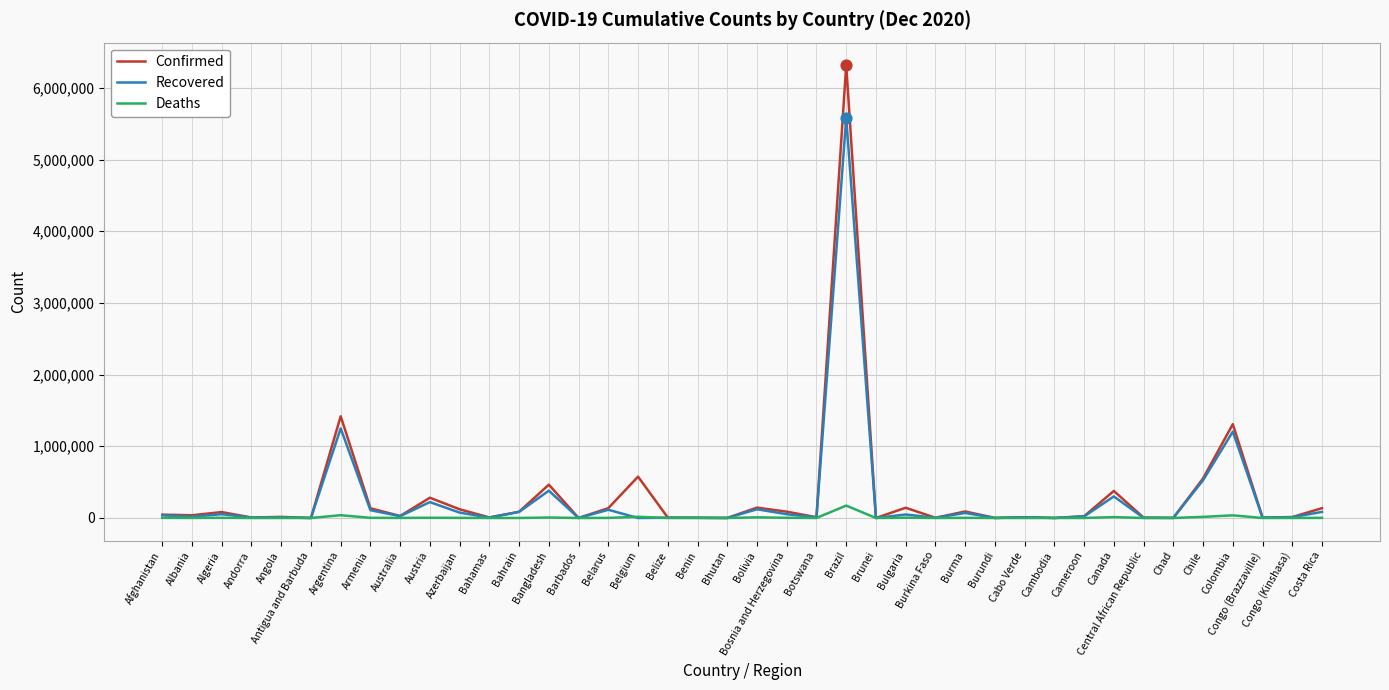

What are all the series names shown in the legend?

Confirmed, Recovered, Deaths